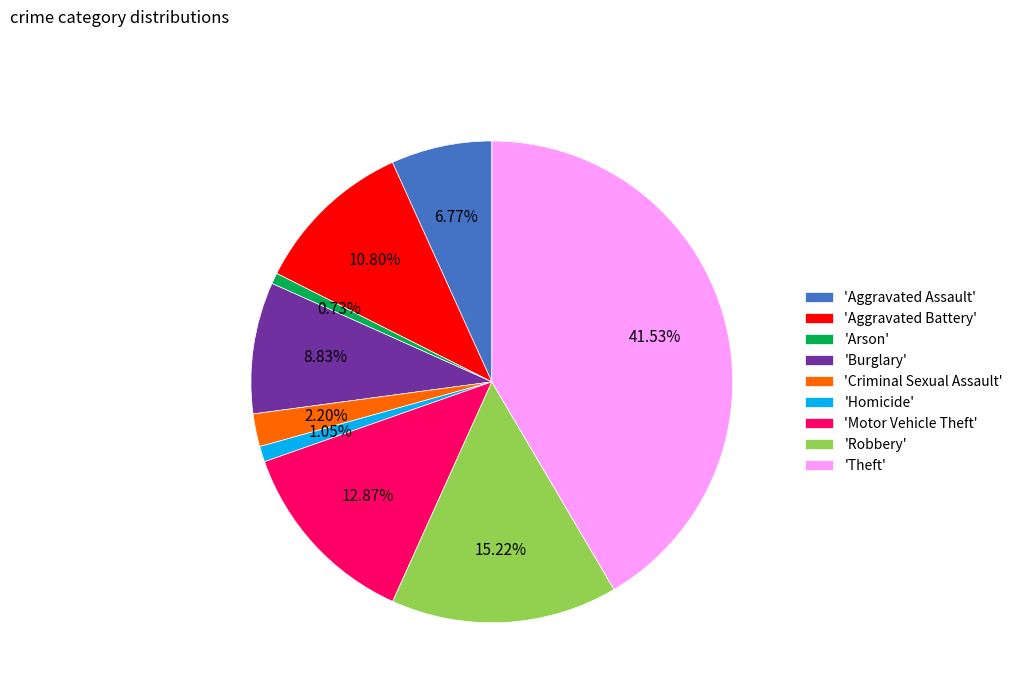

Combined, do 'Aggravated Battery' and 'Criminal Sexual Assault' account for over 50%?

No